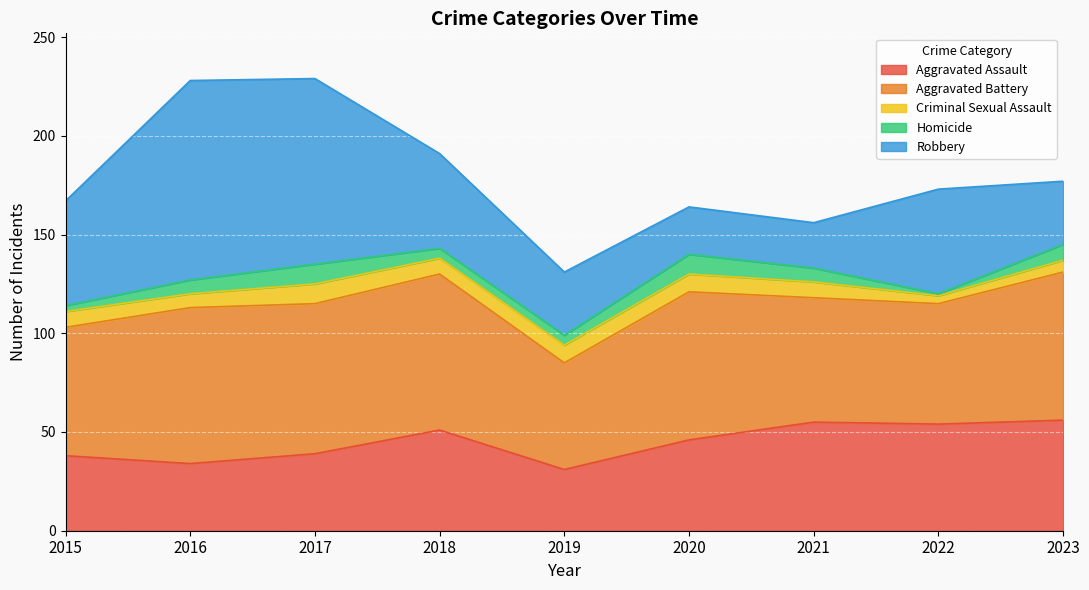

Does the chart display data point markers on the line(s)?

No